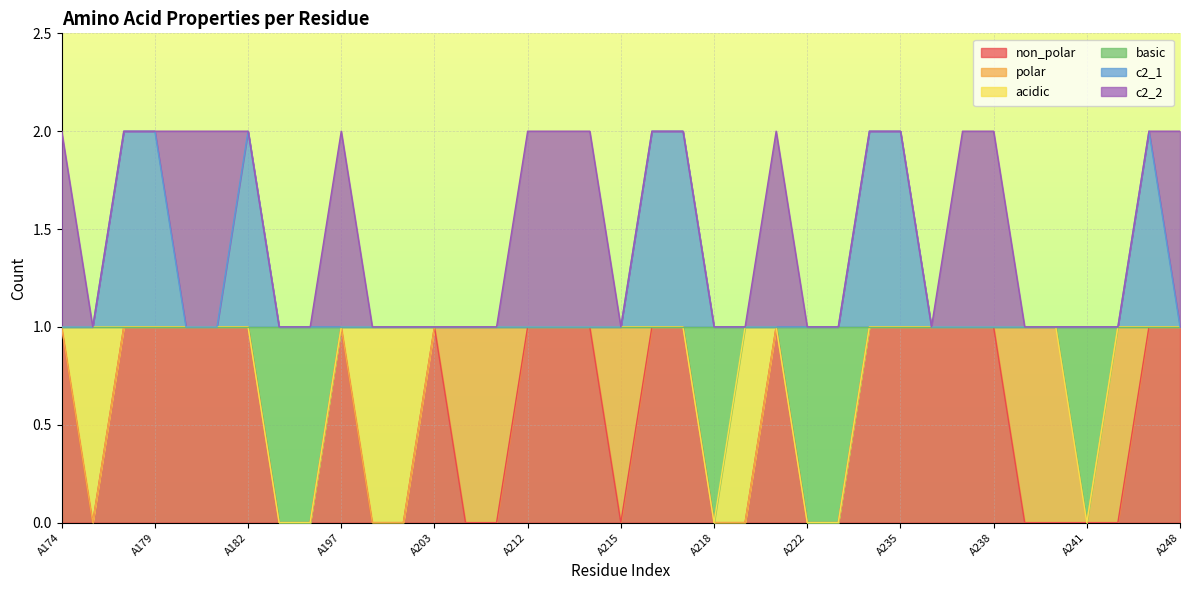

At which category is the sum across all series the highest?

A178